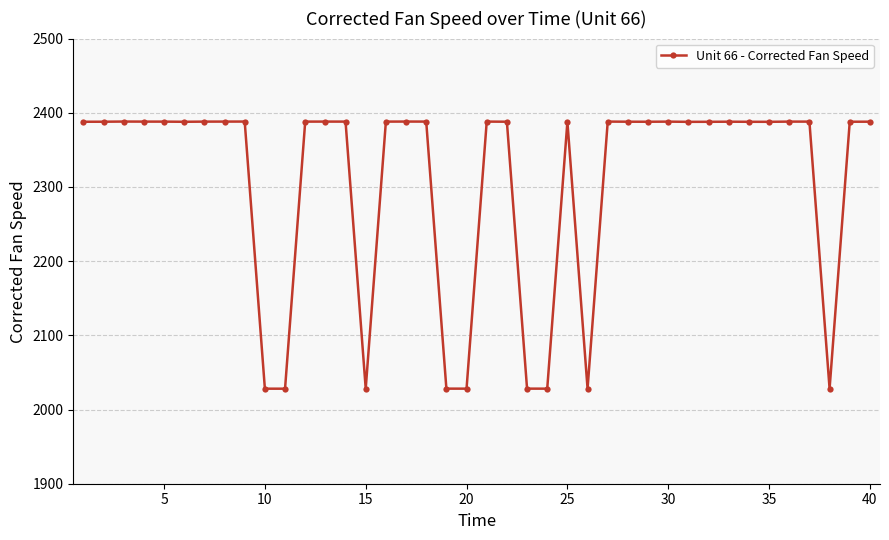

True or false: the data has more than 0 interior local peaks.

True